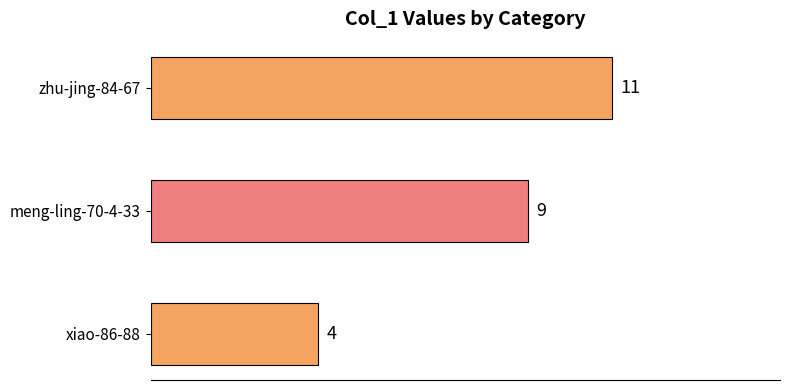

The chart shows a value of 2 at xiao-86-88. True or false?

False